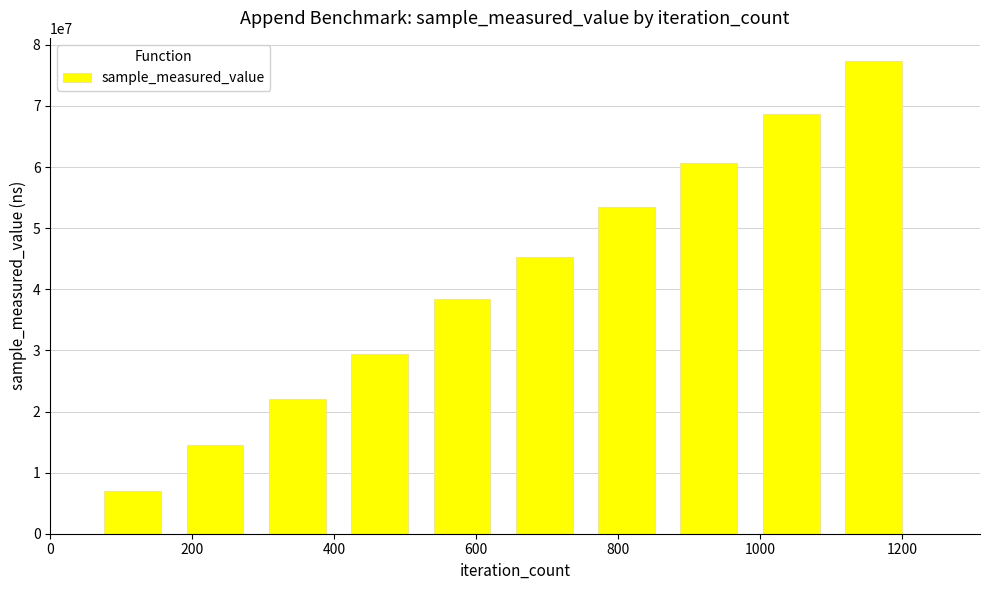

How many bars are there in total?

10